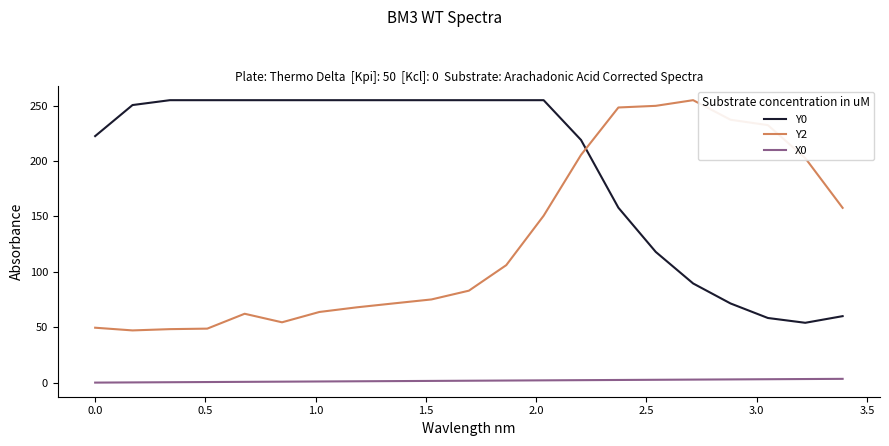

Does the chart display data point markers on the line(s)?

No